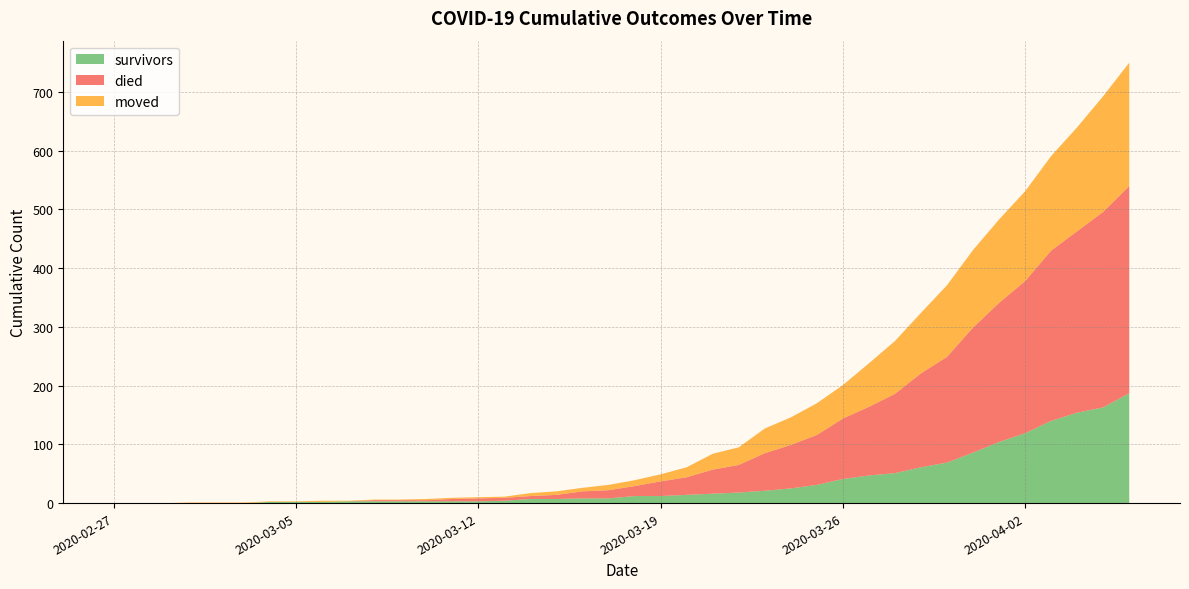

Reading left to right, list all the values displayed in this chart.

survivors: 0	0	0	0	0	0	2	2	2	3	3	3	3	3	3	4	7	7	8	8	12	12	14	16	18	21	25	31	41	47	51	61	69	86	104	119	140	154	163	187
died: 0	0	0	0	0	0	0	0	0	0	2	2	2	4	5	5	5	7	12	14	17	25	30	41	47	64	74	85	103	117	135	160	180	213	237	259	290	309	333	353
moved: 0	0	0	1	1	1	1	1	2	1	1	1	2	2	2	2	5	6	6	9	10	12	17	27	30	42	47	54	57	74	90	103	122	132	142	153	161	177	197	210